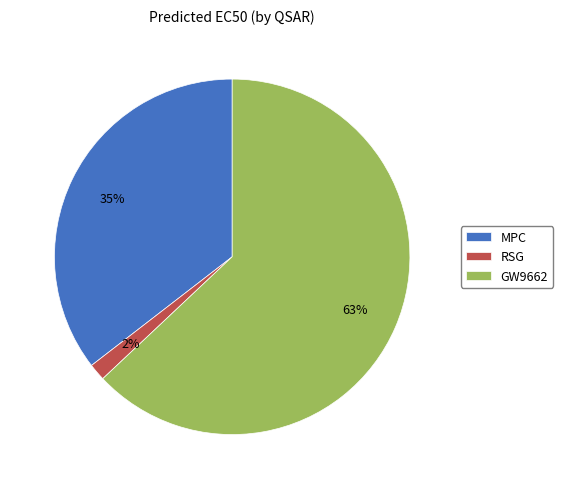

To the nearest percent, what portion does GW9662 represent?

63%